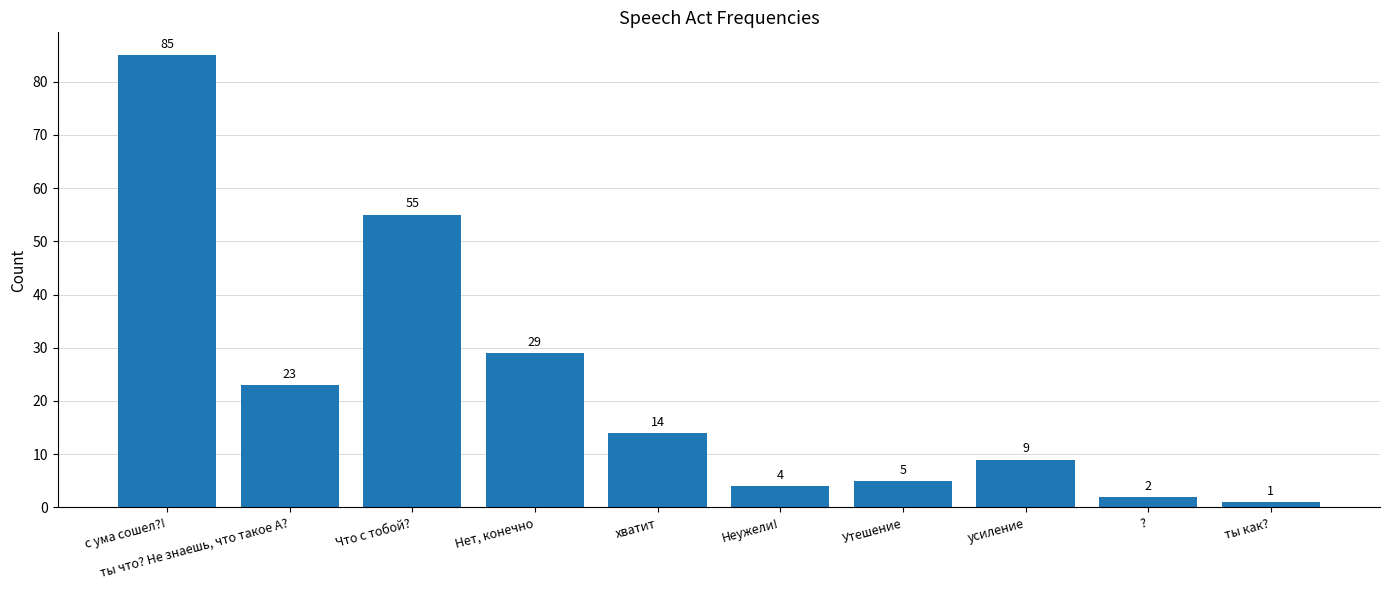

What is the ratio of the value at Нет, конечно to the value at ??

14.5